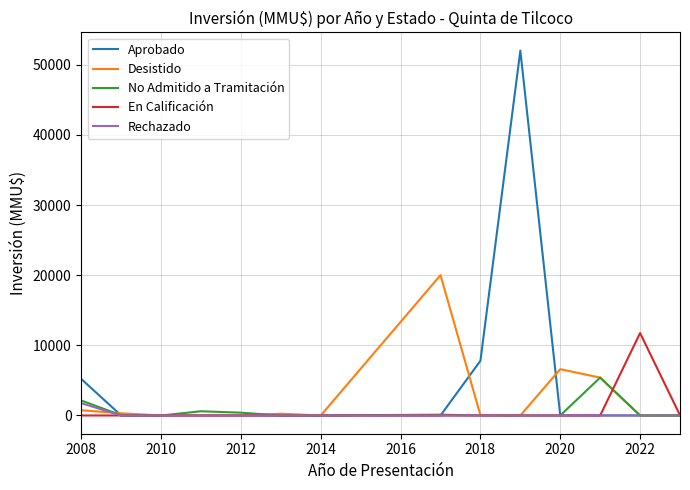

Which series has the largest total across all categories?

Aprobado